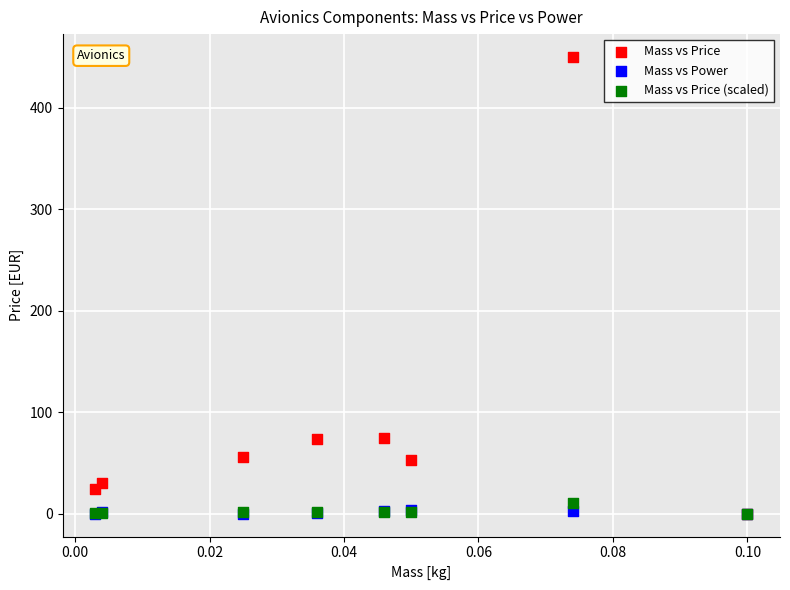

Which series reaches the maximum Y coordinate?

Mass vs Price